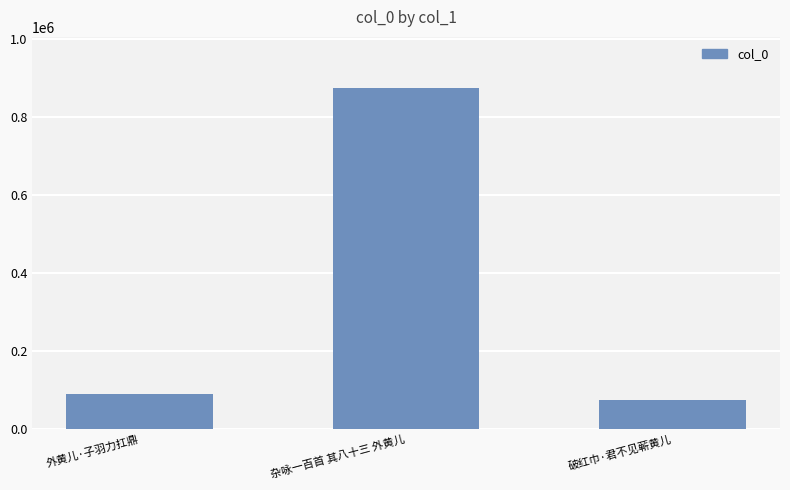

Which label corresponds to the largest value in the chart?

杂咏一百首 其八十三 外黄儿